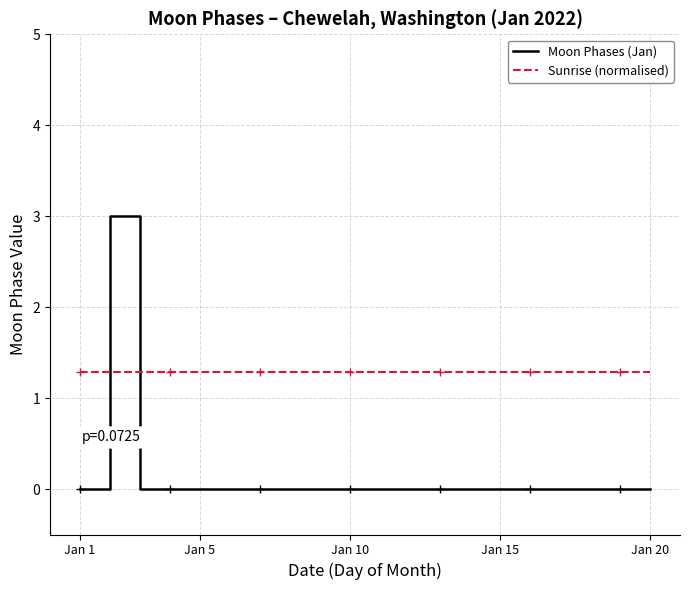

List the series in order of their overall mean, highest first.

Sunrise (normalised), Moon Phases (Jan)